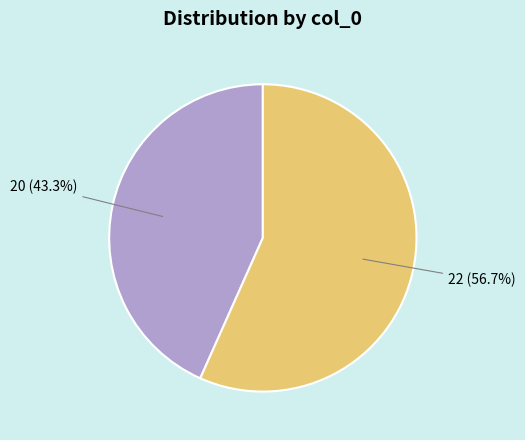

To the nearest percent, what is the average slice percentage?

50%